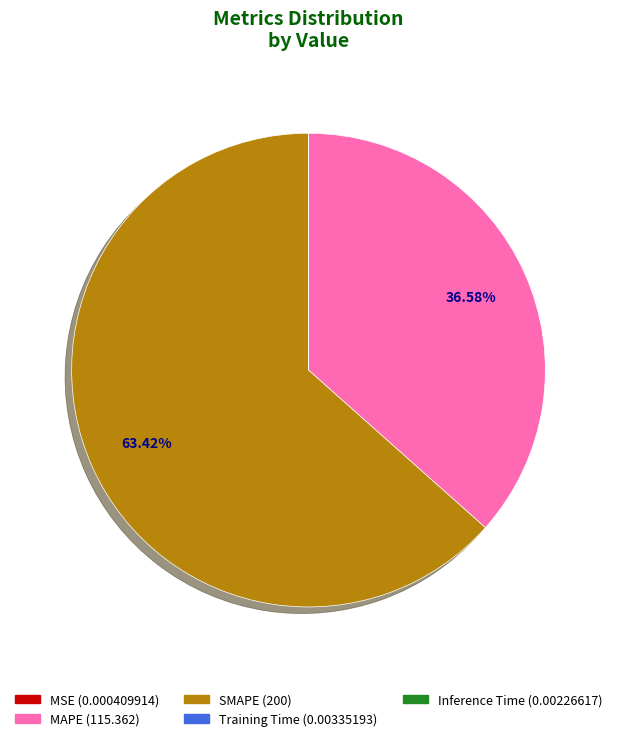

Is there a majority slice in this chart?

Yes